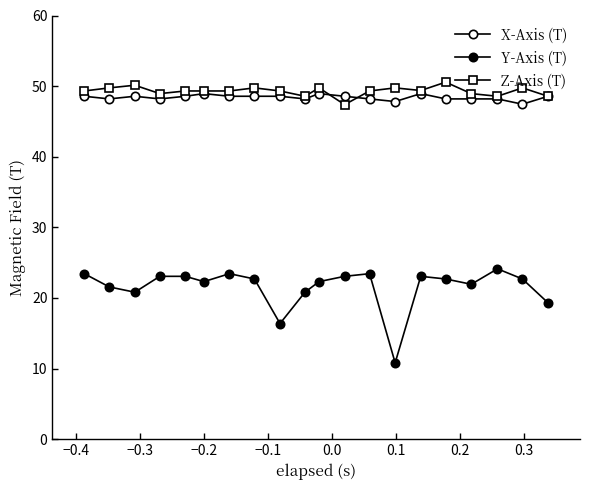

What is the value of the X-Axis (T) point at the 16th from the left?

48.2